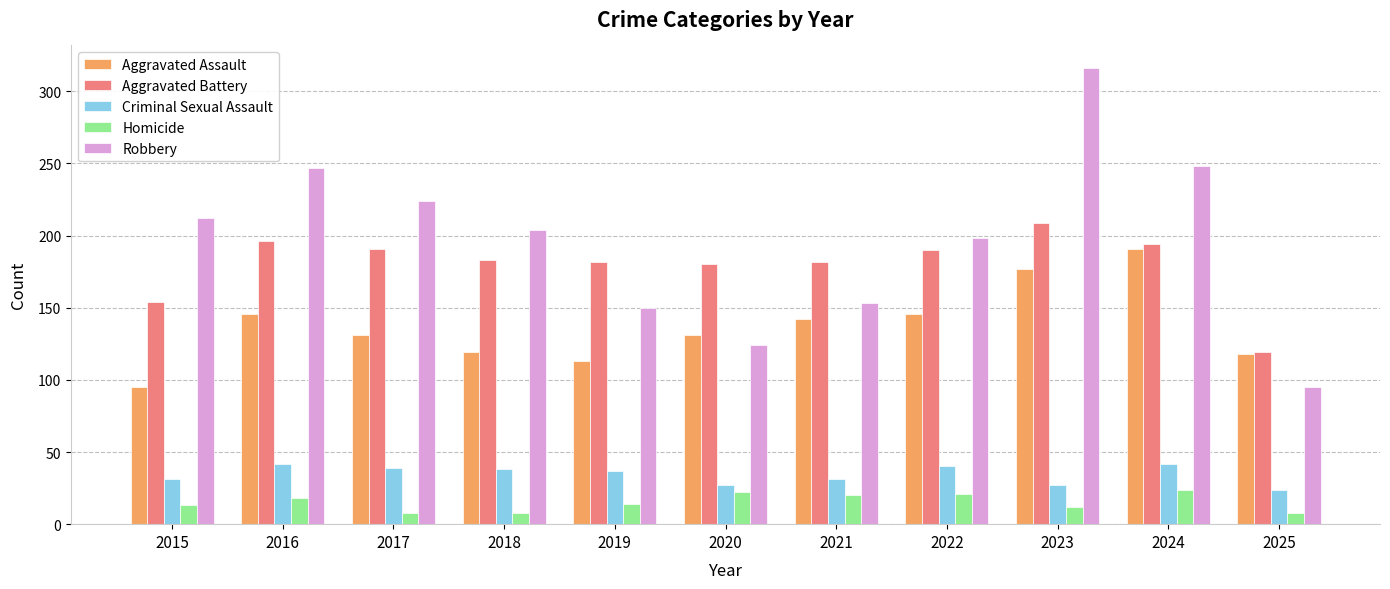

How many series are shown in this chart?

5